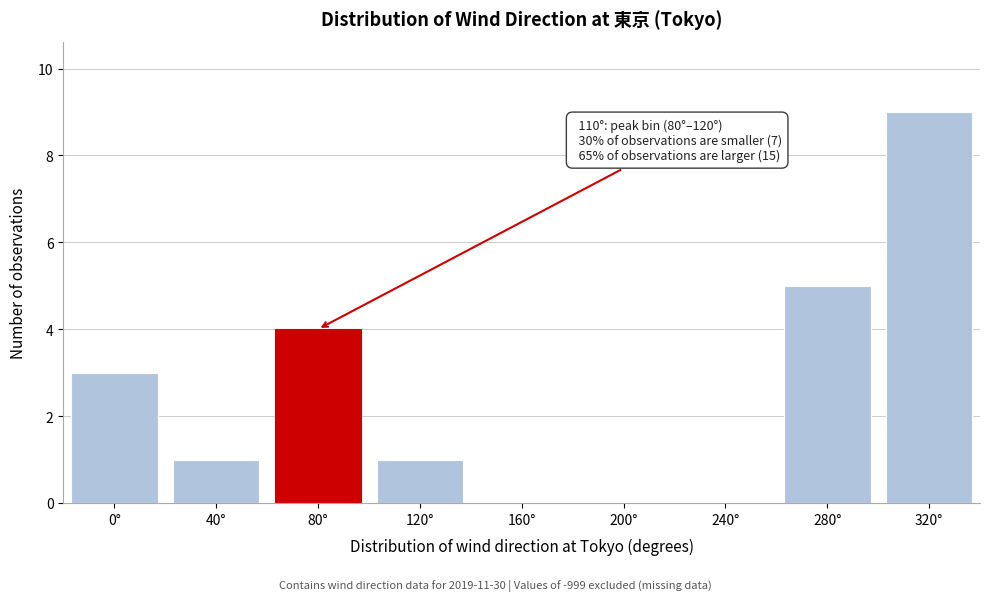

Reading right to left, list all the values displayed in this chart.

320°=9	280°=5	240°=0	200°=0	160°=0	120°=1	80°=4	40°=1	0°=3